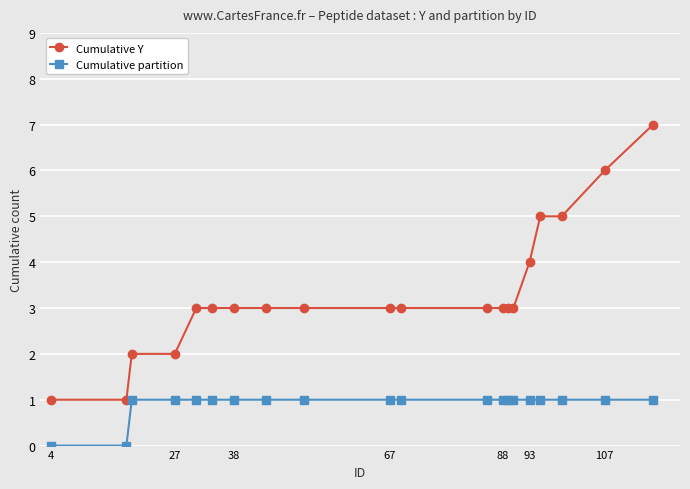

What is the value of the Cumulative partition point at the 12th from the left?

1